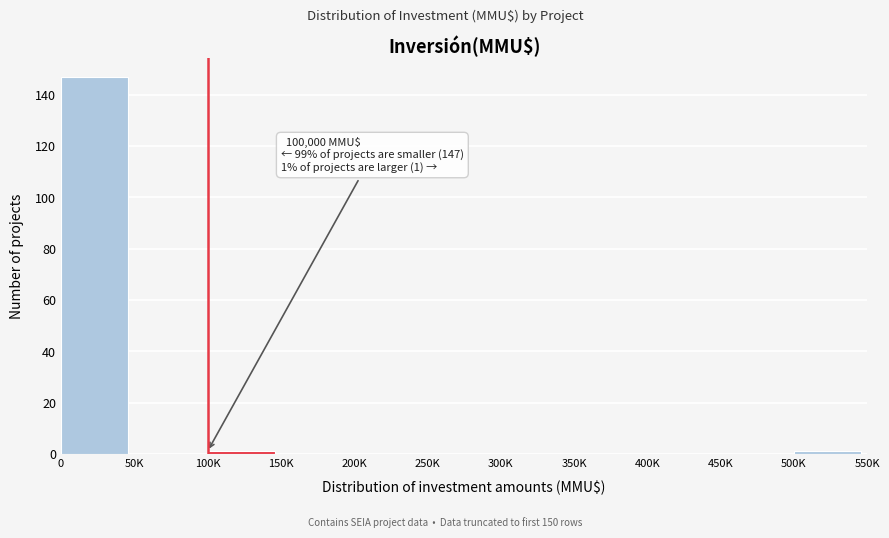

Reading left to right, what are all the values shown in this chart?

0=147	50K=0	100K=1	150K=0	200K=0	250K=0	300K=0	350K=0	400K=0	450K=0	500K=1